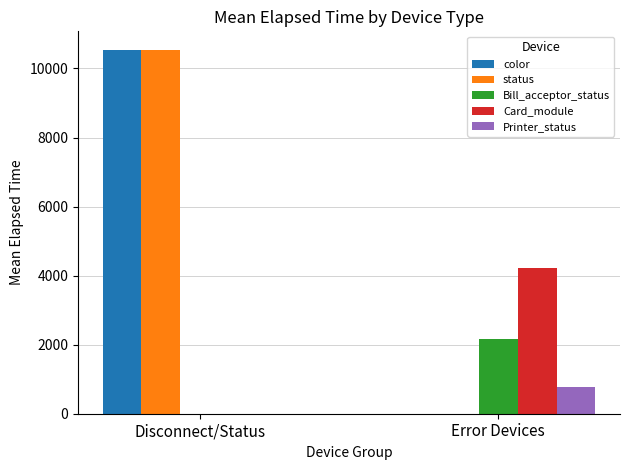

What is the sum of the status values at Disconnect/Status and Error Devices?

10547.6